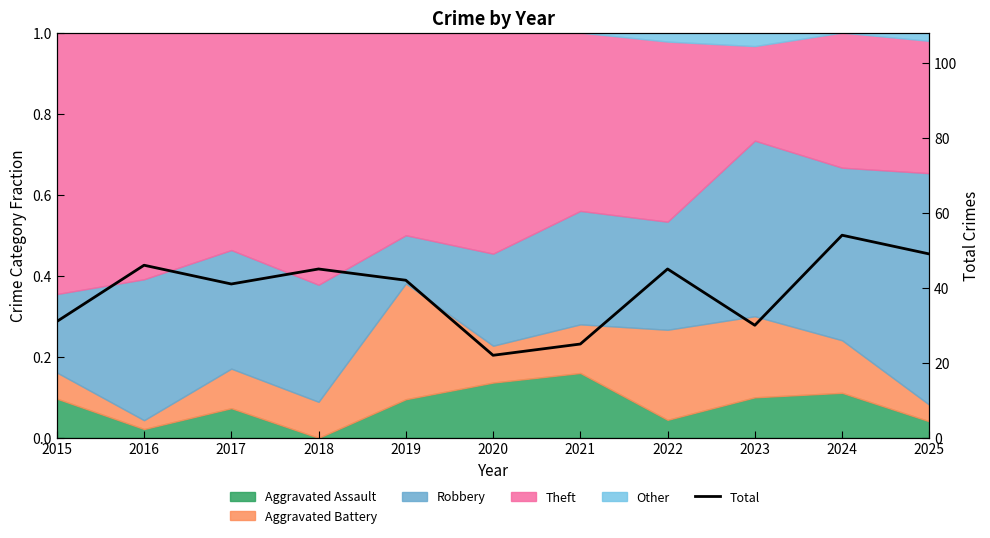

How many lines are shown in the chart?

1